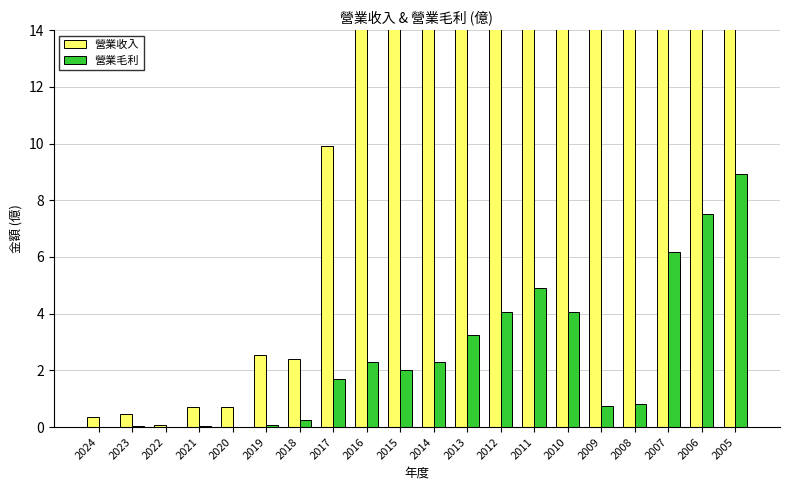

Reading left to right, what are all the values shown in this chart?

營業收入: 0.4	0.5	0.1	0.7	0.7	2.5	2.4	9.9	15.3	16.9	19.9	21.5	24.0	27.5	27.9	22.6	27.2	33.4	30.2	28.4
營業毛利: 0.0	0.0	0.0	0.0	0.0	0.1	0.3	1.7	2.3	2.0	2.3	3.2	4.1	4.9	4.1	0.8	0.8	6.2	7.5	8.9